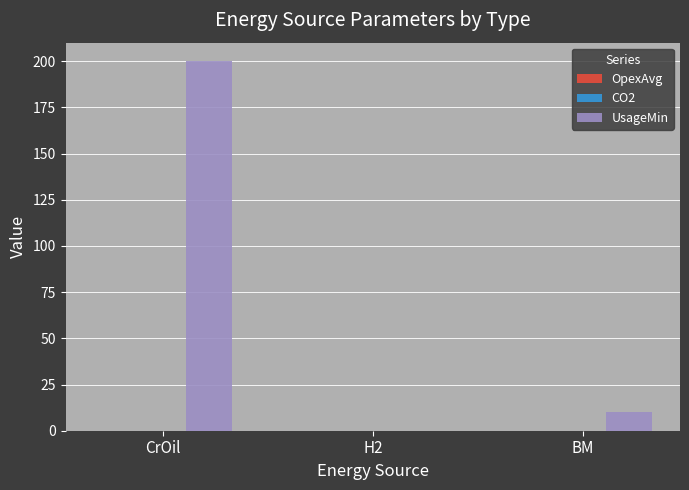

True or false: UsageMin has a value of 0.0 at H2.

True